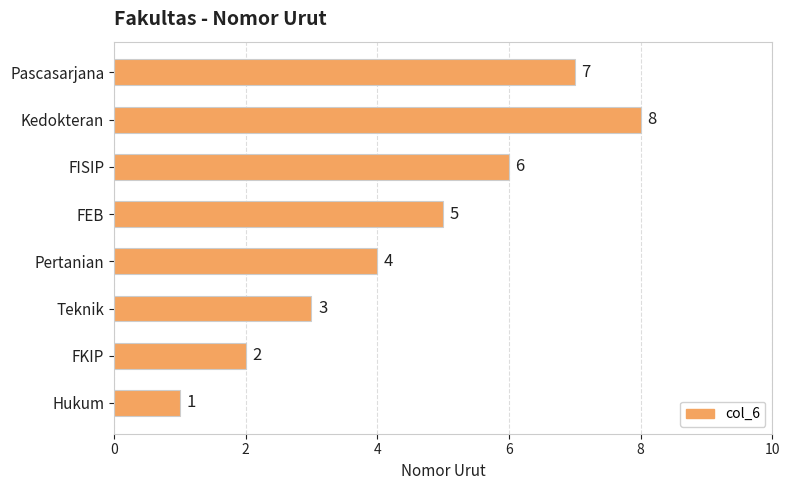

List the labels in order of value, largest first.

Kedokteran, Pascasarjana, FISIP, FEB, Pertanian, Teknik, FKIP, Hukum